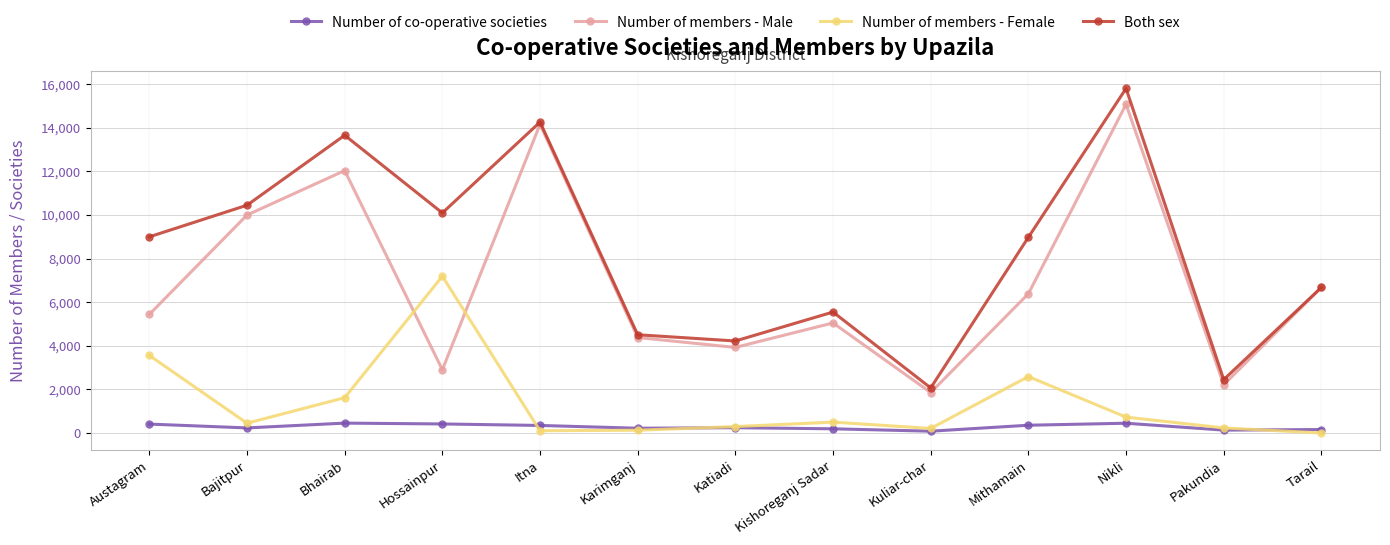

In Both sex, how many points are lower than both neighbors (excluding endpoints)?

4